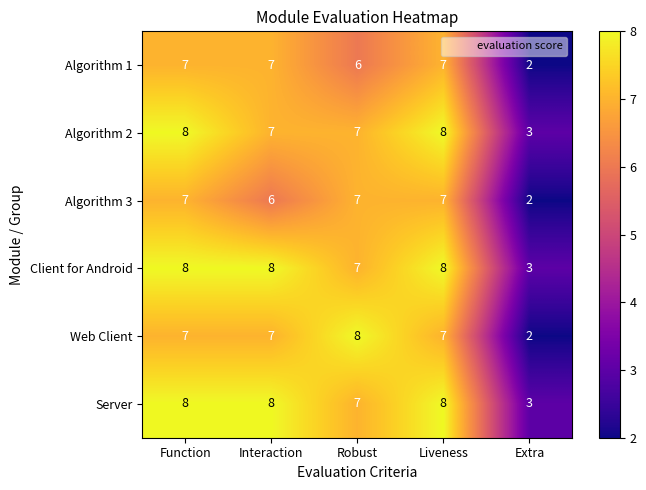

Reading left to right, list all the values displayed in this chart.

Algorithm 1: 7	7	6	7	2
Algorithm 2: 8	7	7	8	3
Algorithm 3: 7	6	7	7	2
Client for Android: 8	8	7	8	3
Web Client: 7	7	8	7	2
Server: 8	8	7	8	3